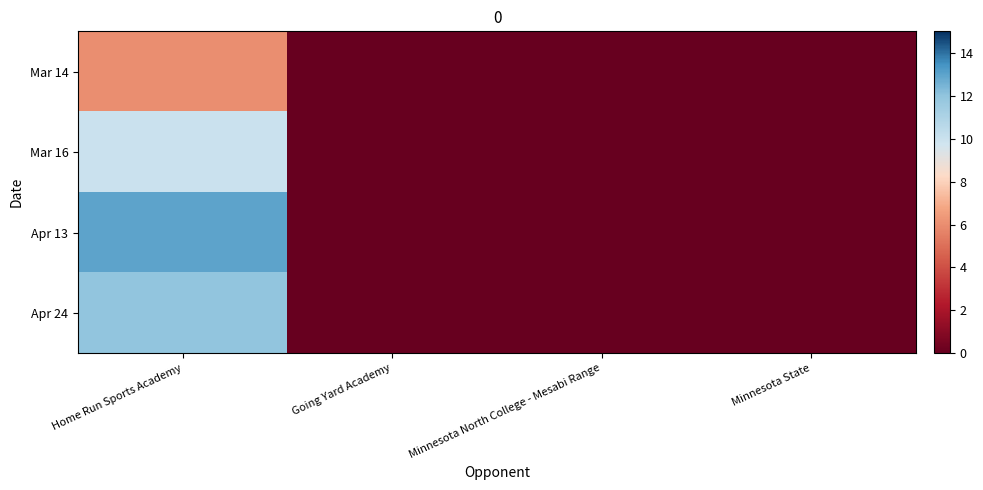

How many distinct data groups are displayed?

4